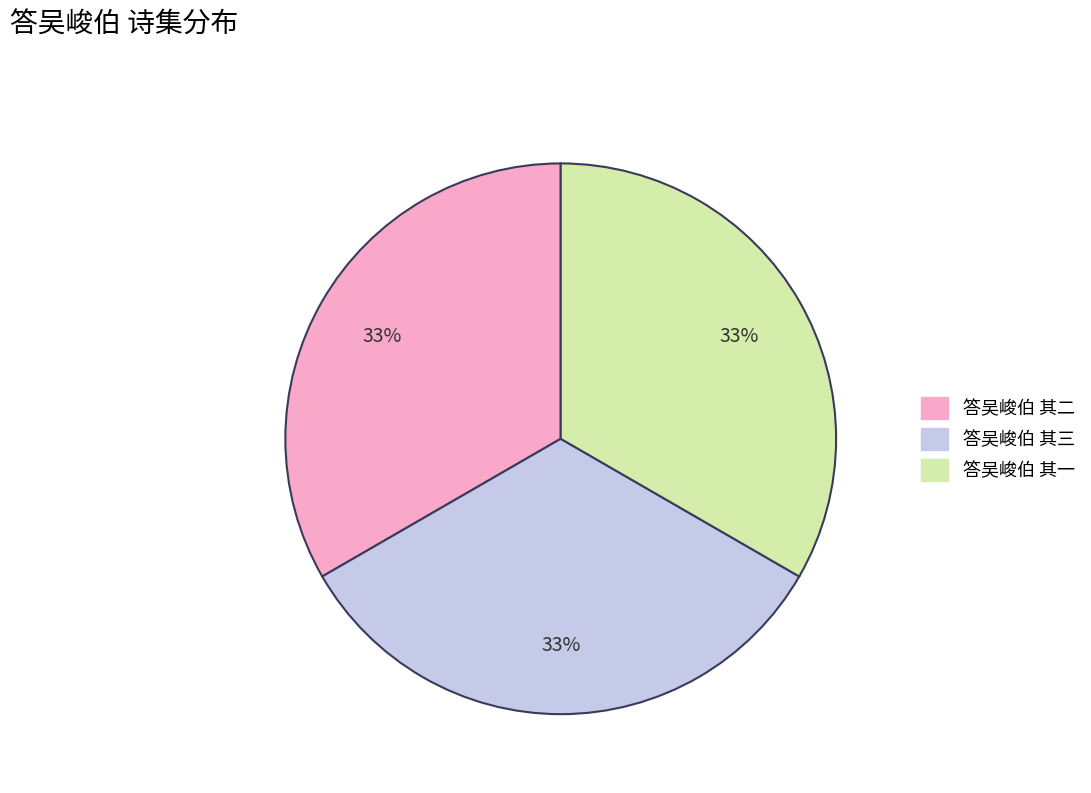

Does 答吴峻伯 其二 represent more than half of the total?

No